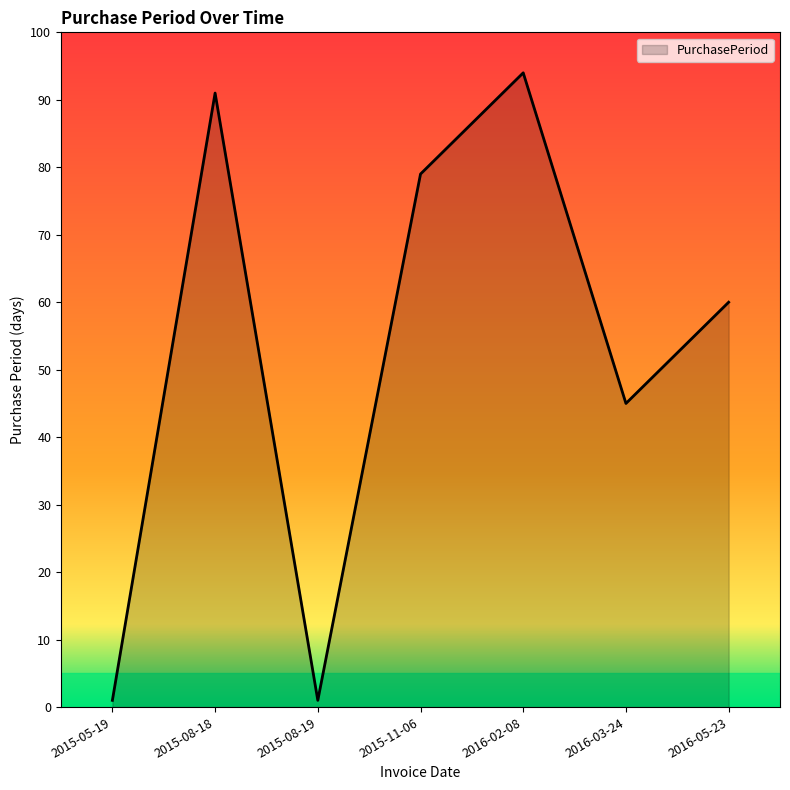

True or false: the data shows 60 at 2016-05-23.

True